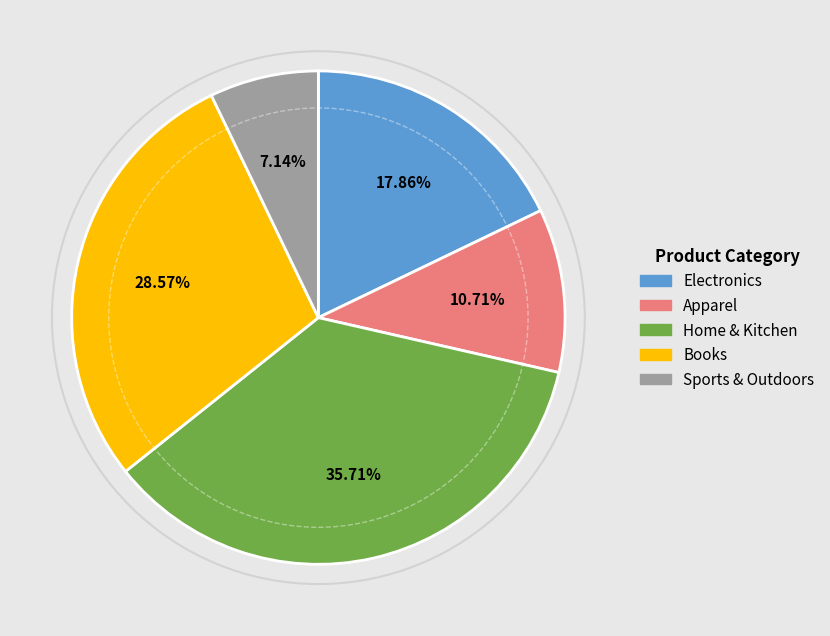

What percentage is the Apparel slice, to the nearest percent?

11%